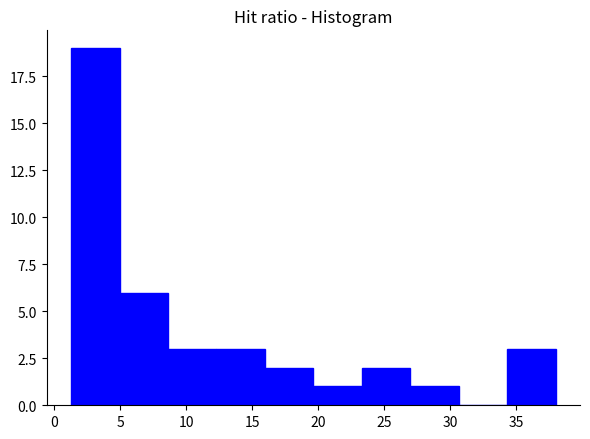

Which range on the x-axis has the tallest bar?

1.5 to 5.0